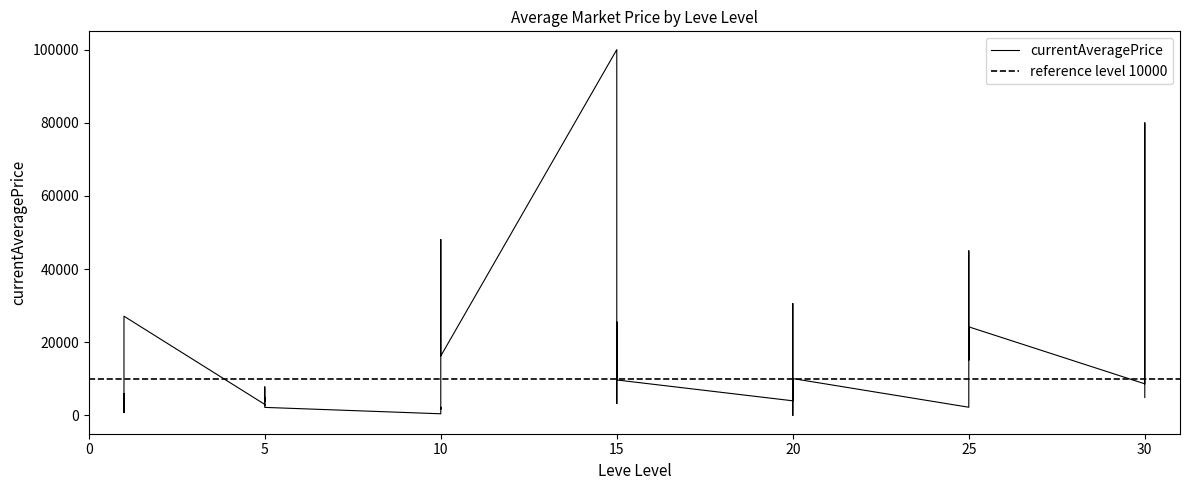

How many points are lower than both their immediate neighbors (excluding endpoints)?

13